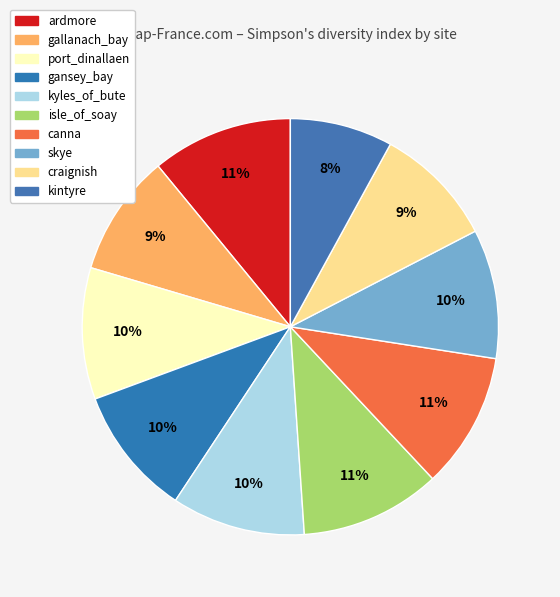

The port_dinallaen slice represents 1% of the pie. True or false?

False